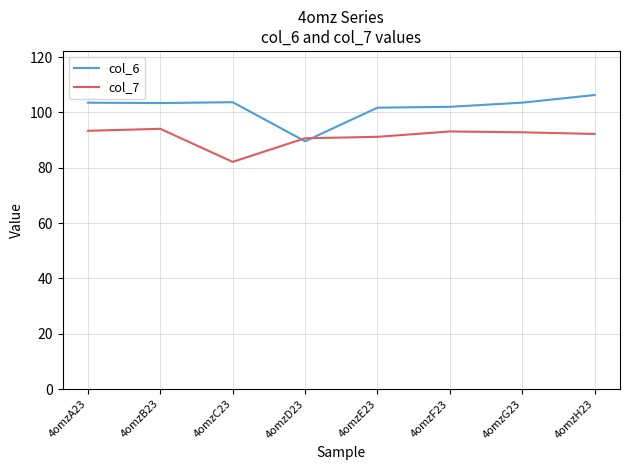

Is it true that col_6 equals 89.6 at 4omzD23?

True